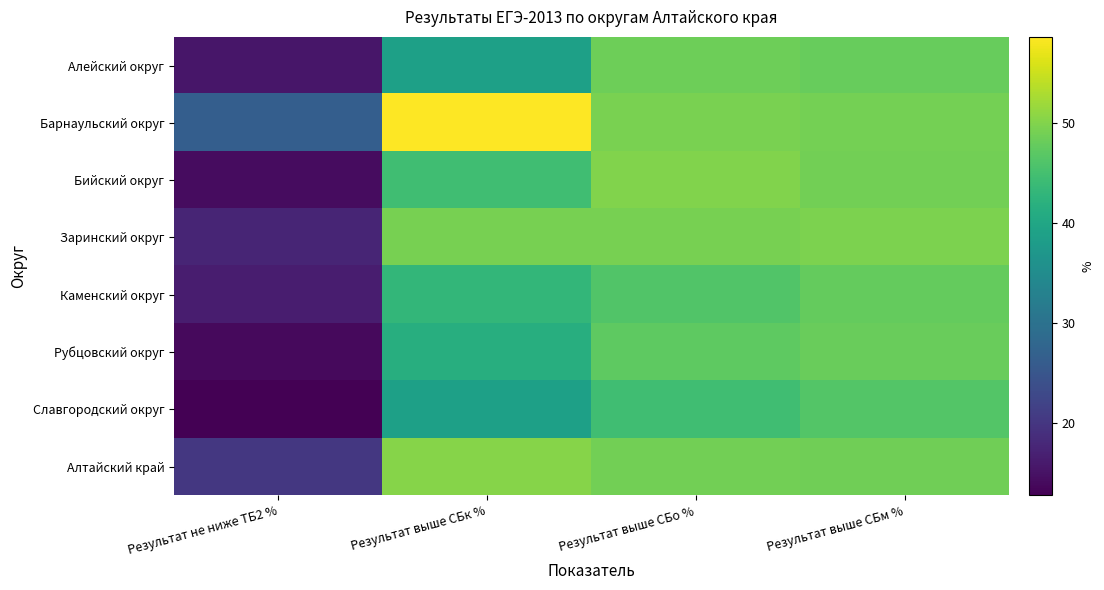

Rank the series by their maximum value, from lowest to highest.

Славгородский округ, Каменский округ, Рубцовский округ, Алейский округ, Заринский округ, Бийский округ, Алтайский край, Барнаульский округ